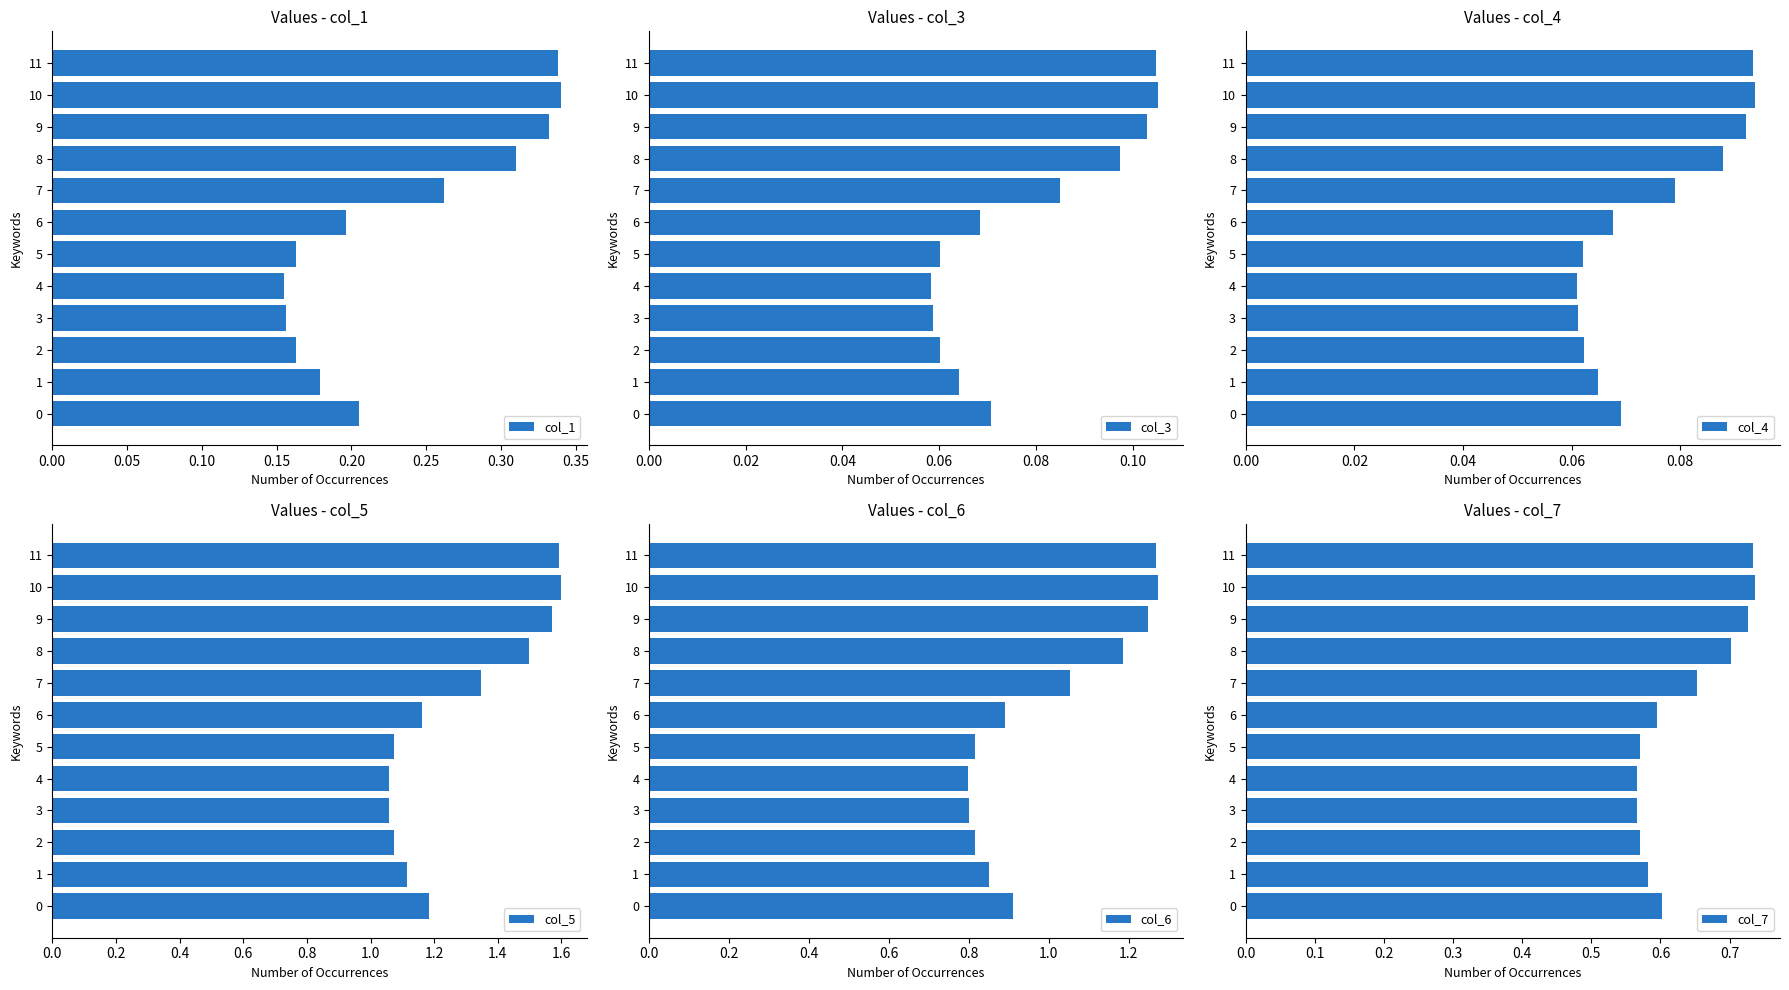

At which category is the sum across all series the highest?

10